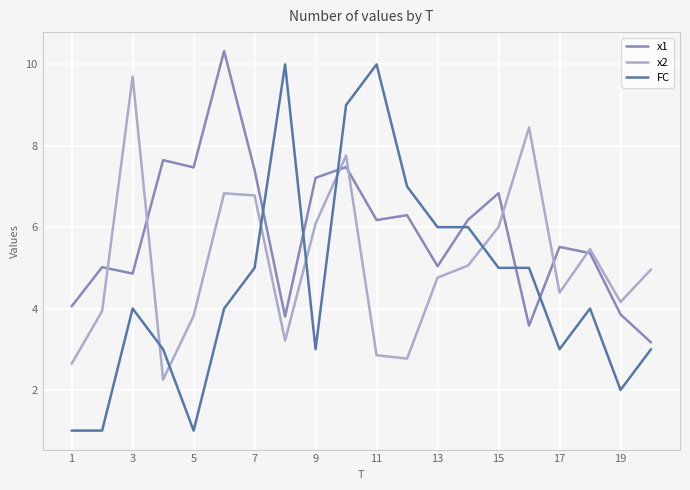

Which series ends up on top after the final intersection of x2 and x1?

x2